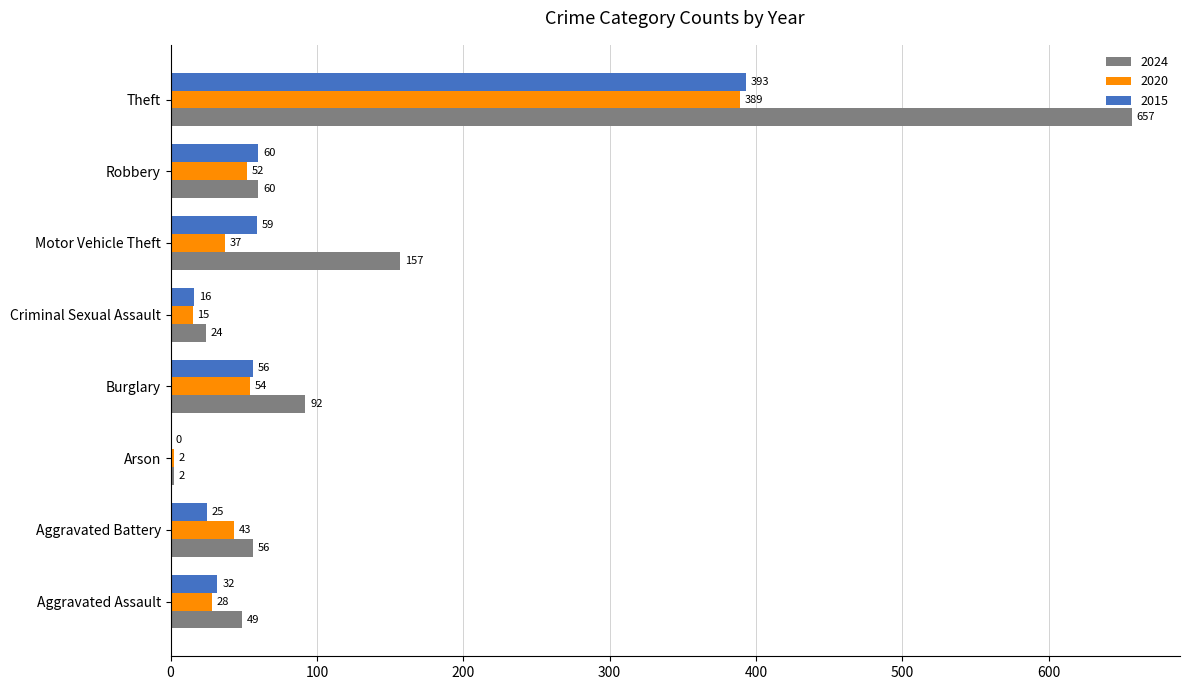

How many values in 2015 are above zero?

7